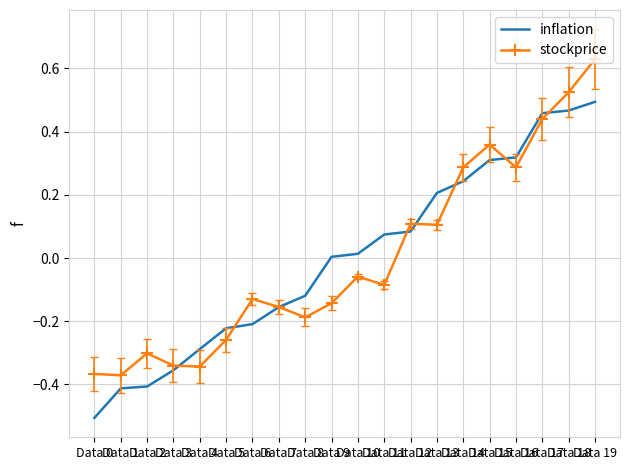

The value of inflation at Data 7 is -0.2. True or false?

True